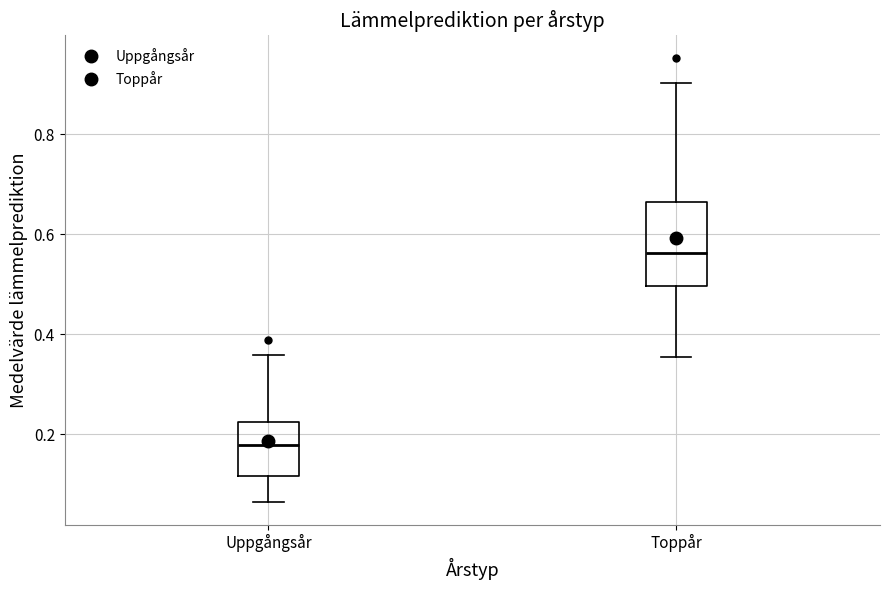

Where is the upper edge of the box for Toppår on the y-axis? The values are not printed on the chart, so give them approximately, as read against the axis.

0.66